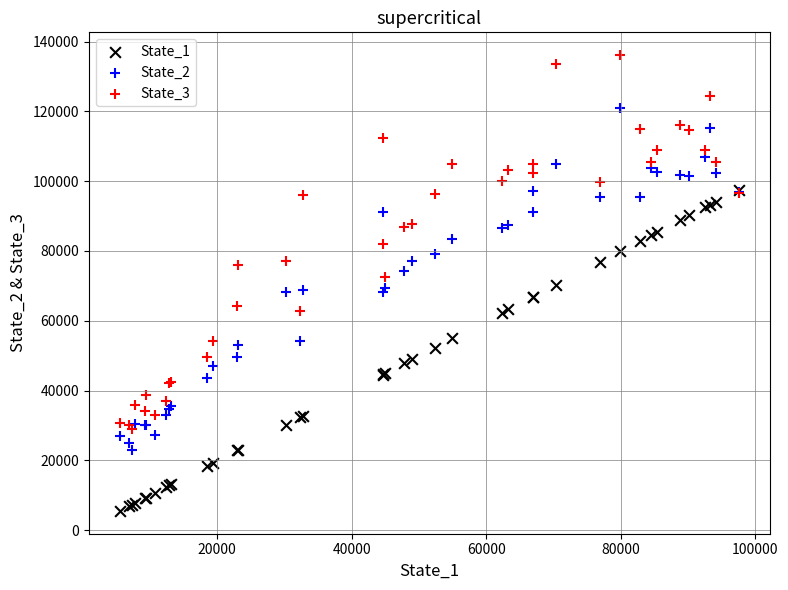

Which series contains the highest Y value?

State_3